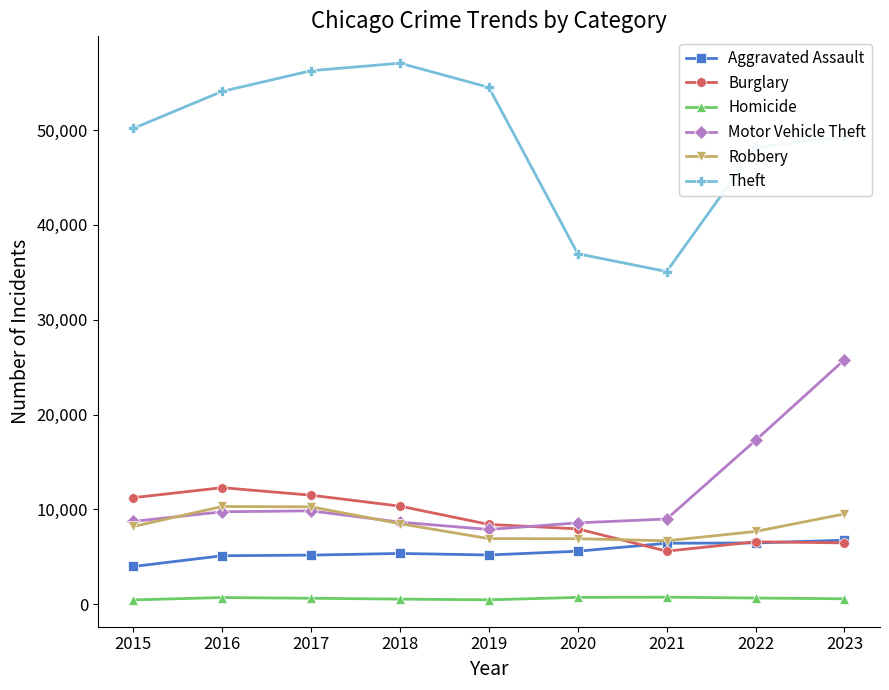

True or false: Motor Vehicle Theft has more than 0 interior local peaks.

True